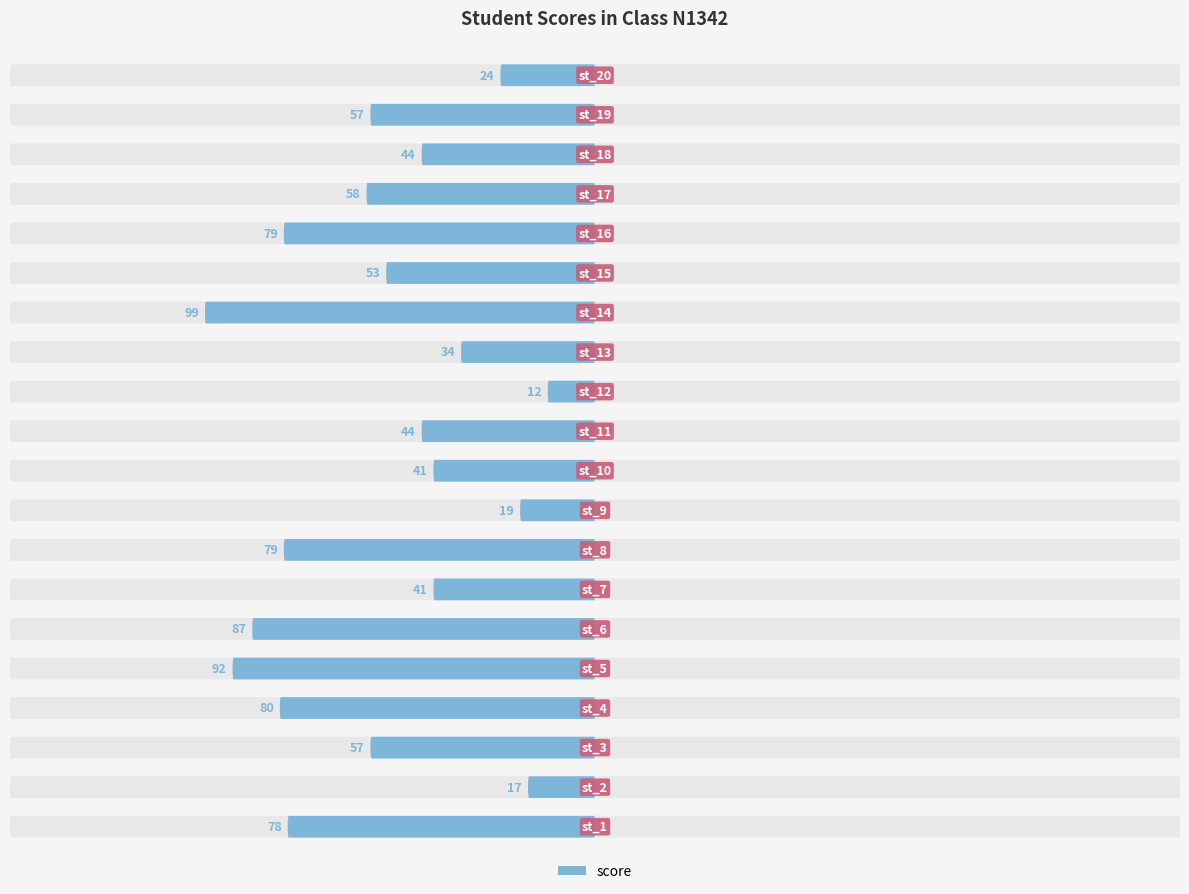

What is the difference between the second highest and minimum values?

80